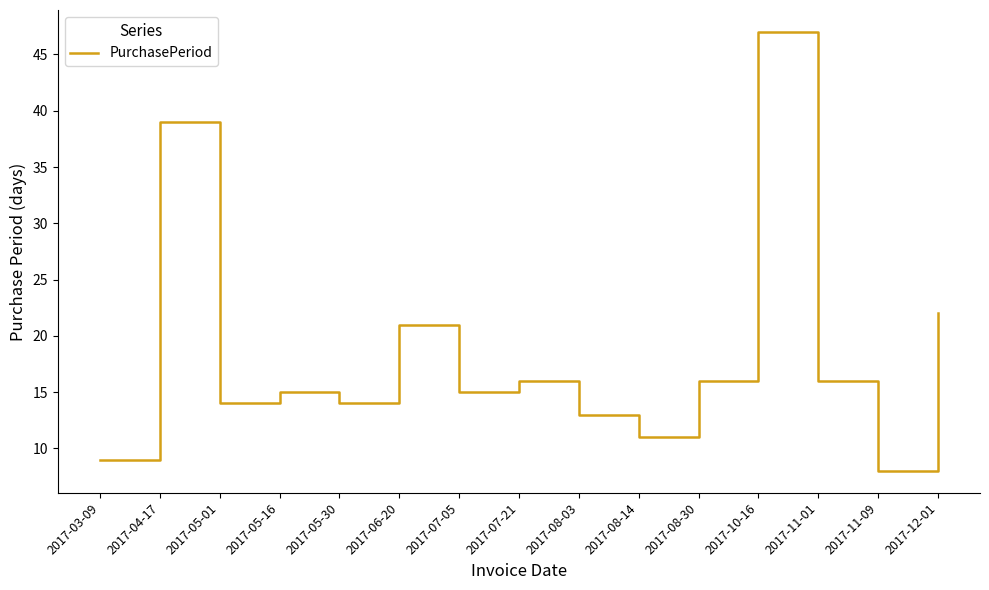

Reading right to left, list all the values displayed in this chart.

2017-12-01=22	2017-11-09=8	2017-11-01=16	2017-10-16=47	2017-08-30=16	2017-08-14=11	2017-08-03=13	2017-07-21=16	2017-07-05=15	2017-06-20=21	2017-05-30=14	2017-05-16=15	2017-05-01=14	2017-04-17=39	2017-03-09=9